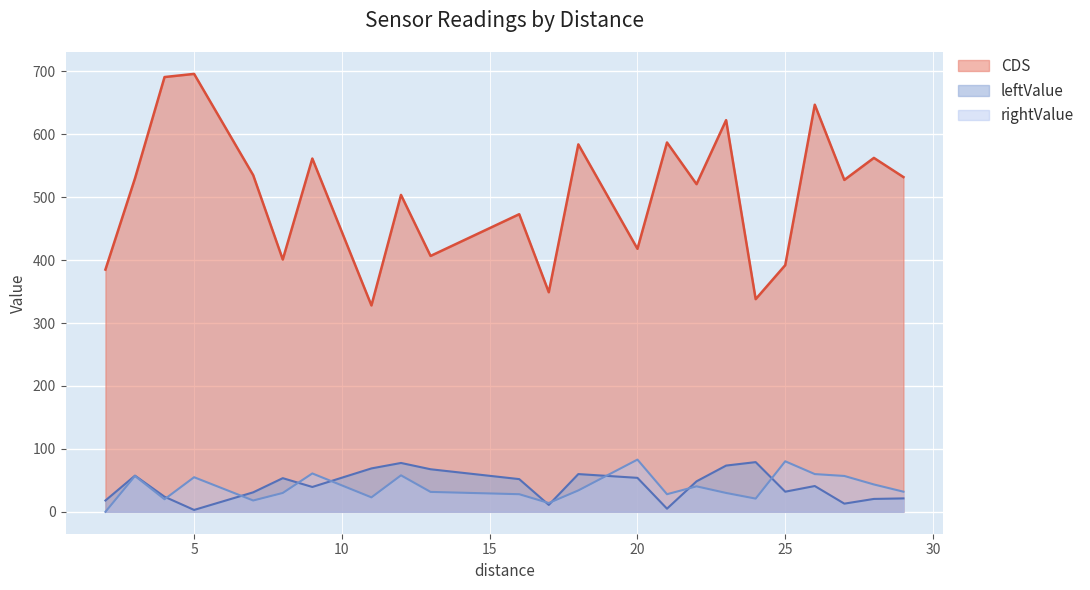

What is the total value across all series at 8?

464